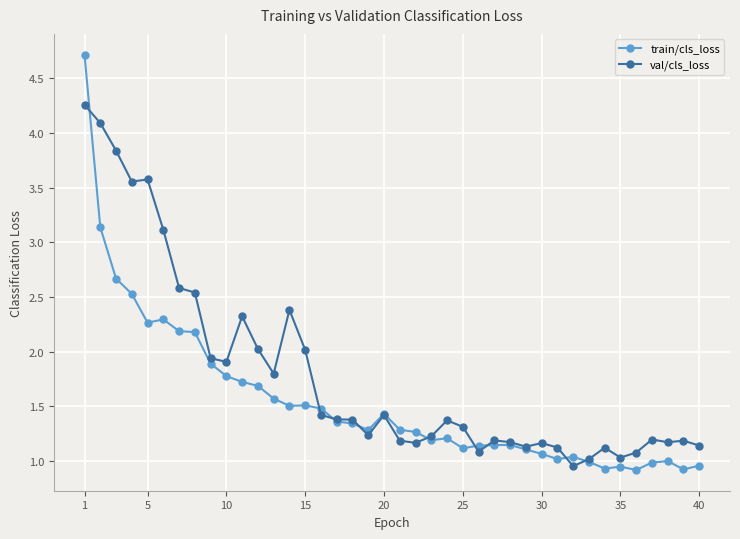

True or false: train/cls_loss has more than 2 points higher than both neighbors.

True